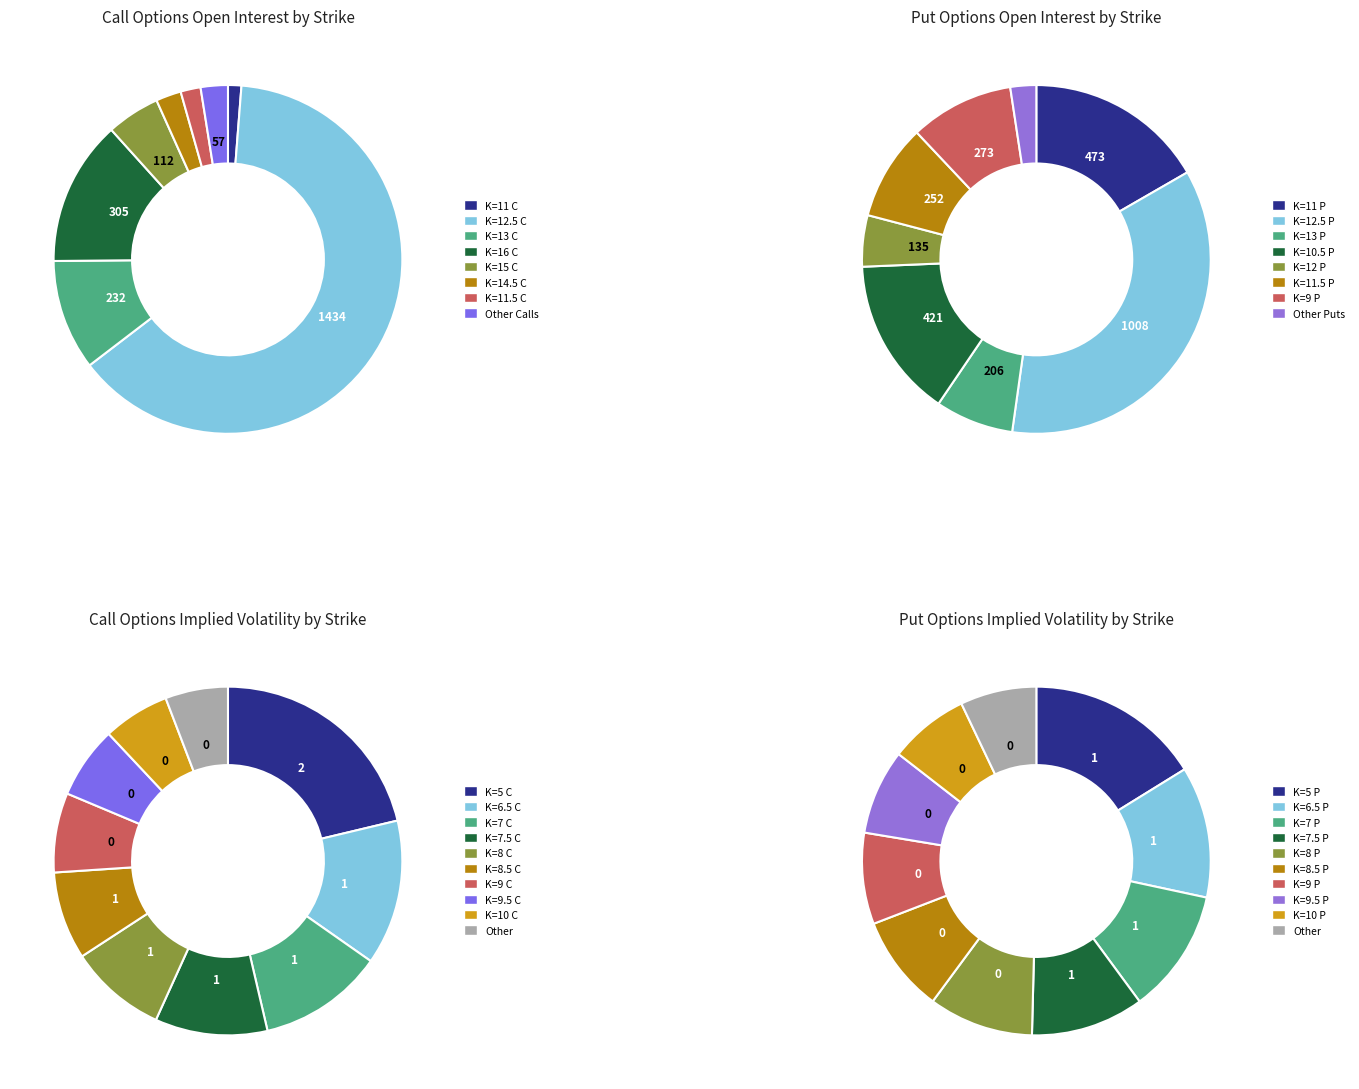

Is it true that 19 is 1% of the pie?

True